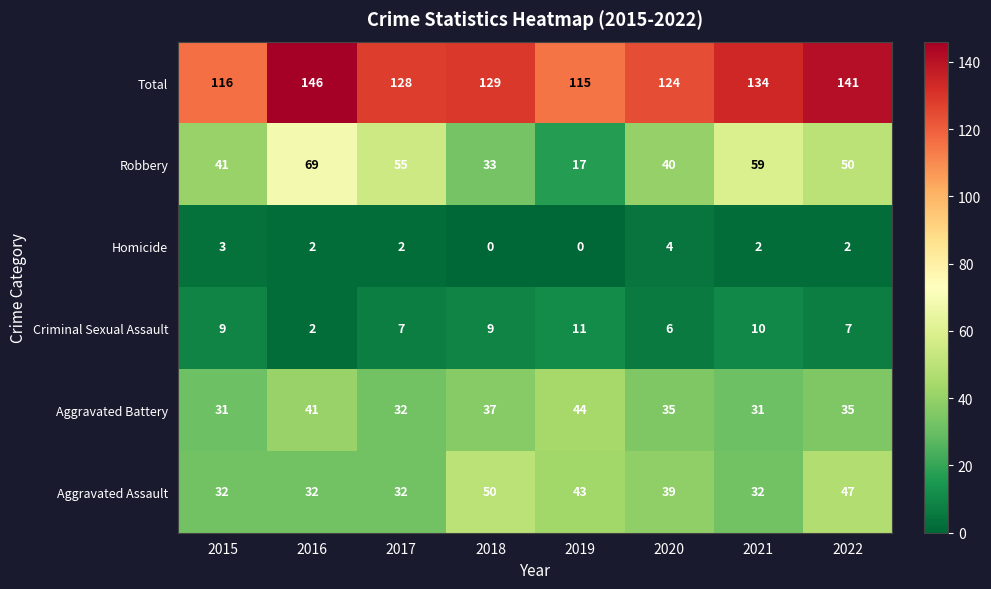

Between 2015 and 2016, which series saw the biggest shift?

Total